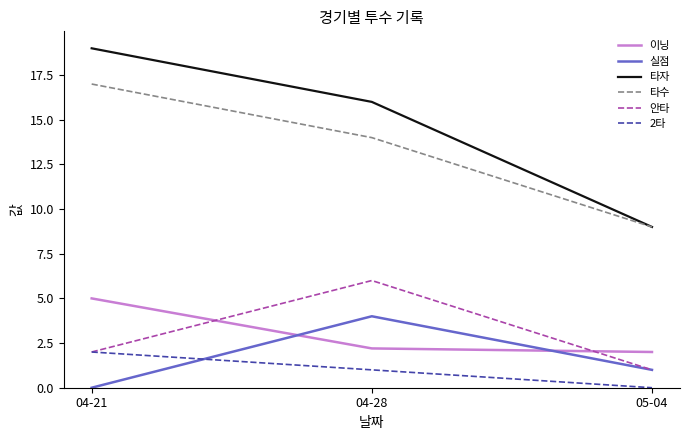

List the series in order of their peak value, lowest first.

2타, 실점, 이닝, 안타, 타수, 타자